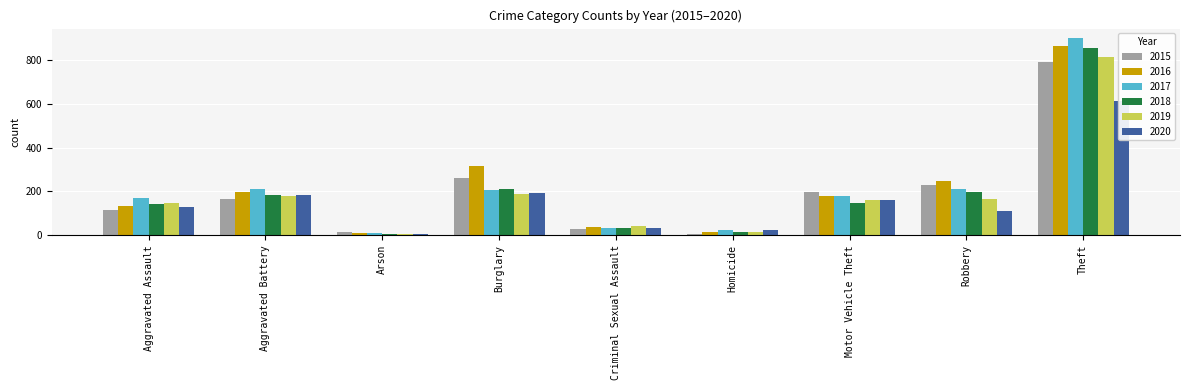

The value of 2018 at Theft is 854. True or false?

True